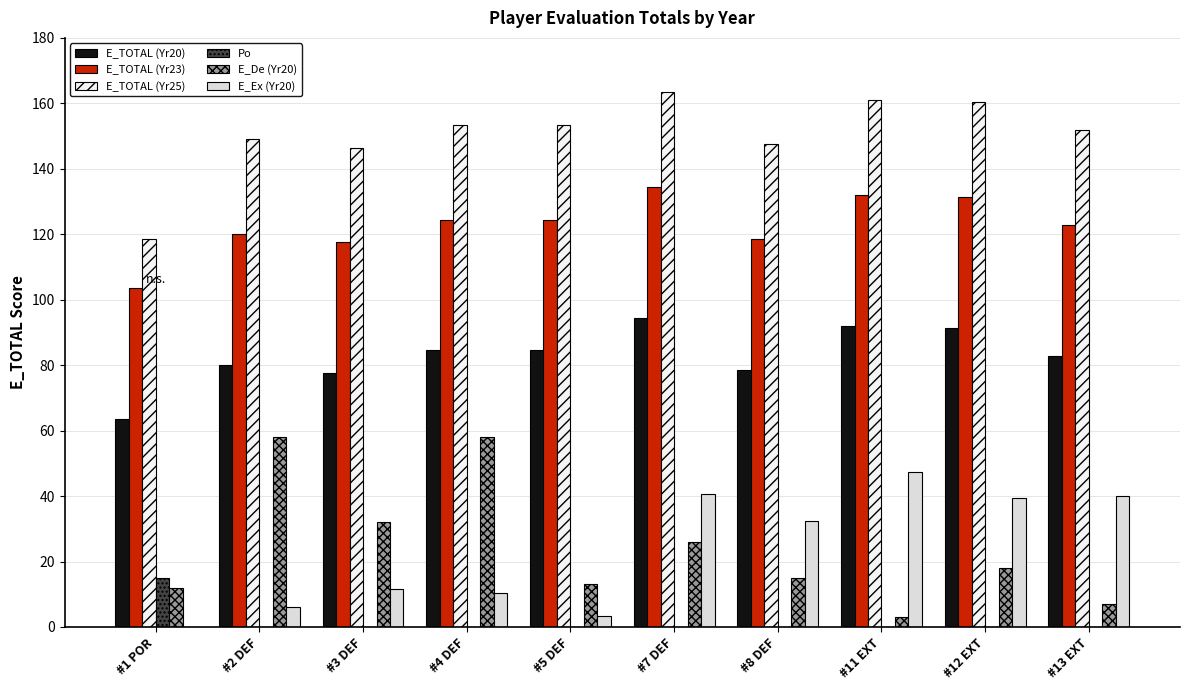

At which category is the sum across all series the highest?

#7 DEF